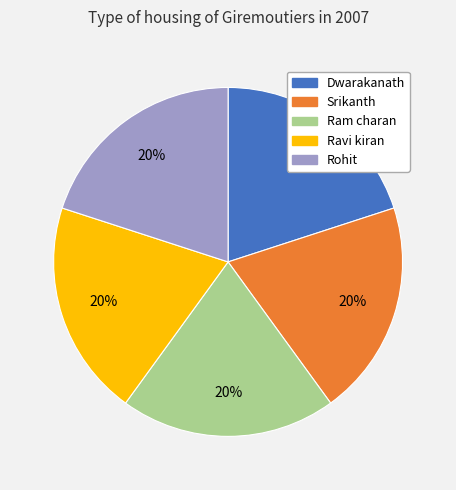

Count the number of slices in the pie.

5